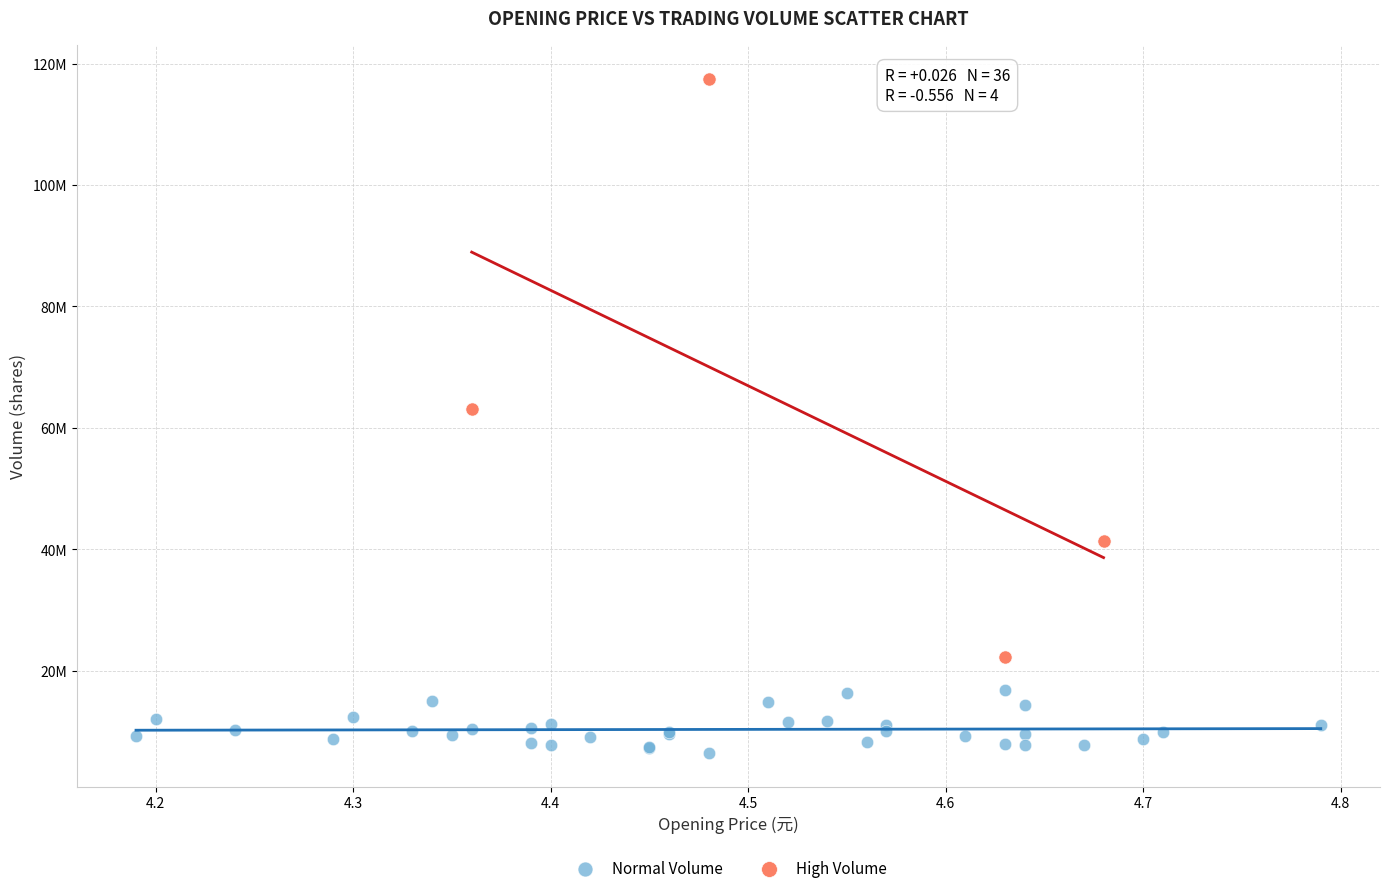

What are all the series names shown in the legend?

Normal Volume, High Volume